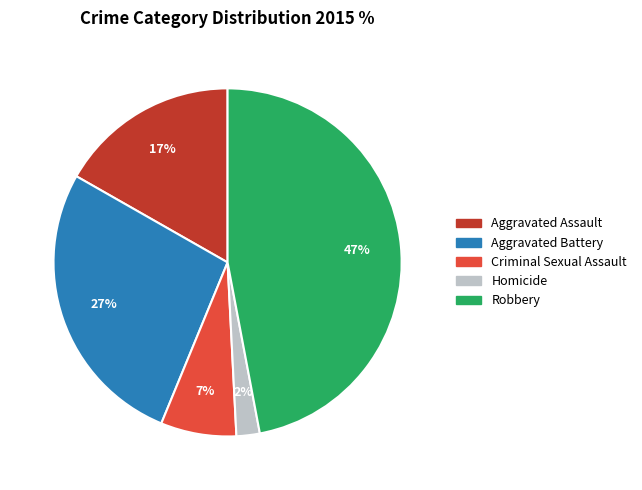

Rank the categories by value from lowest to highest.

Homicide, Criminal Sexual Assault, Aggravated Assault, Aggravated Battery, Robbery